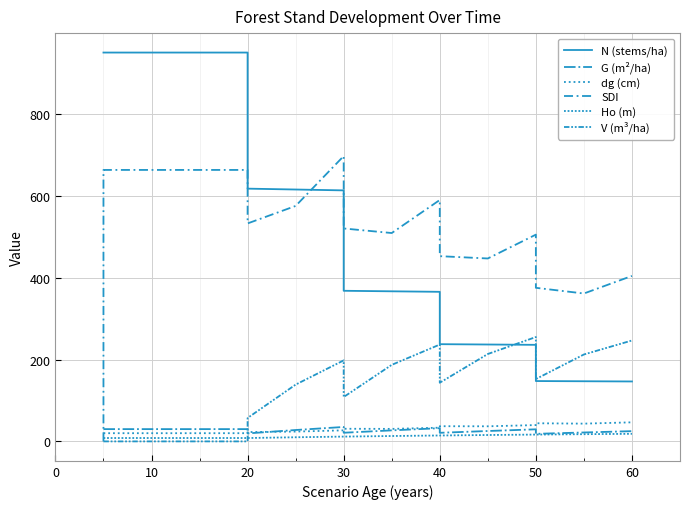

True or false: Ho (m) and dg (cm) intersect in this chart.

False